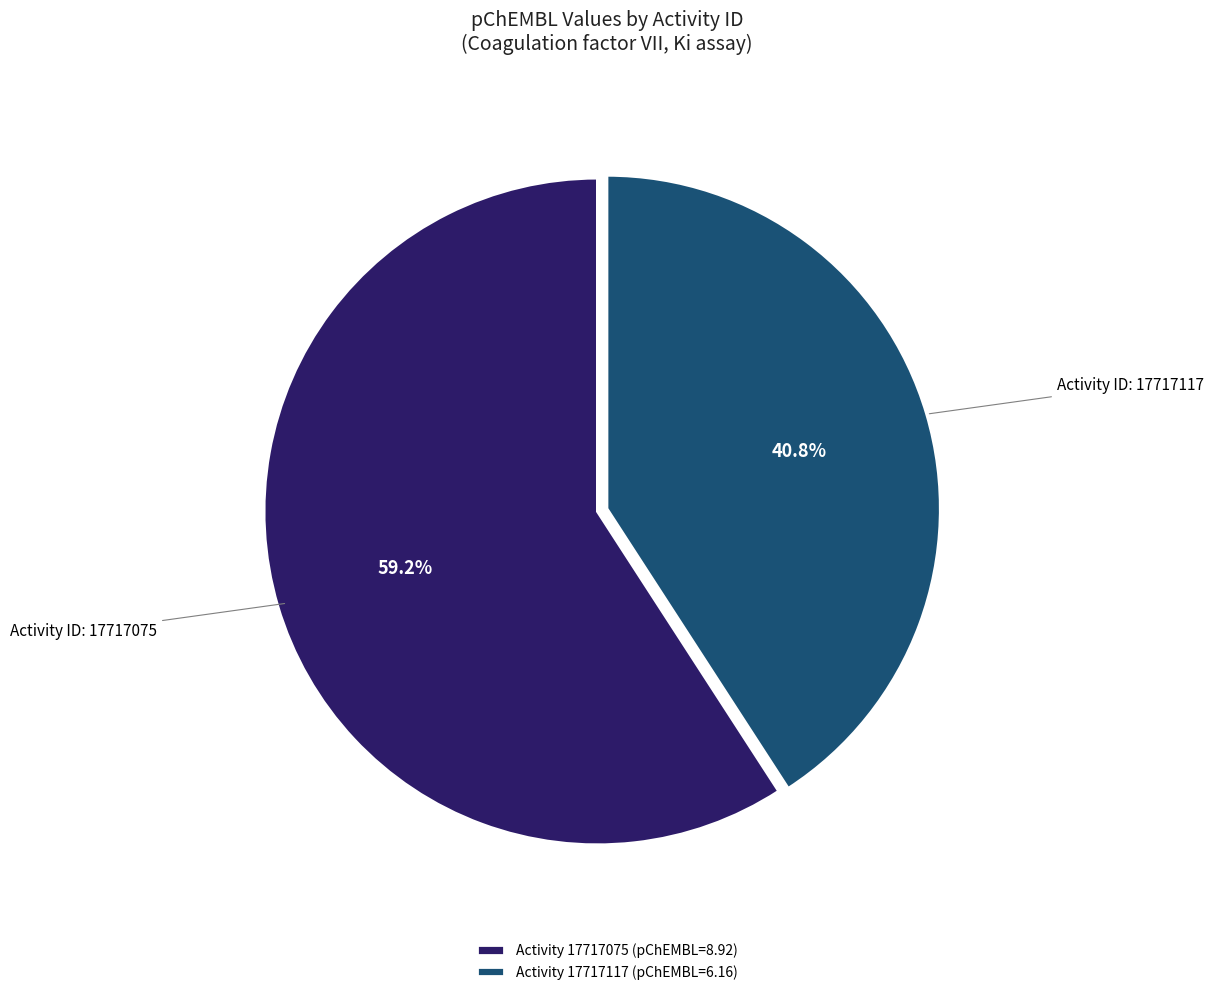

What is the majority slice?

Activity 17717075 (pChEMBL=8.92)